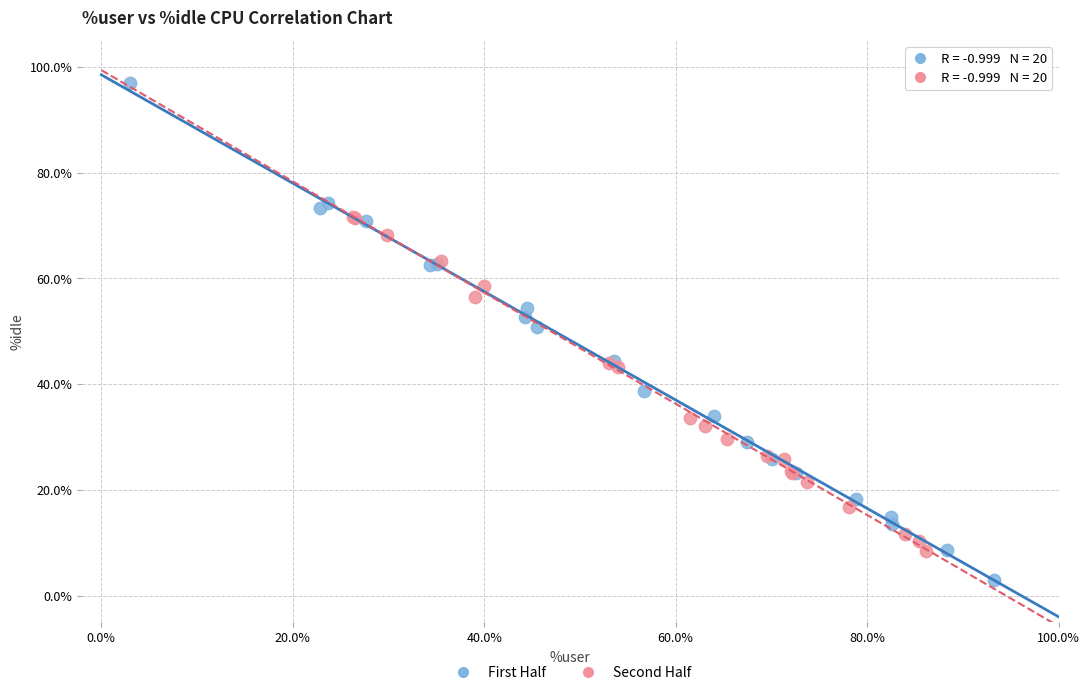

Which series contains the lowest Y value?

First Half